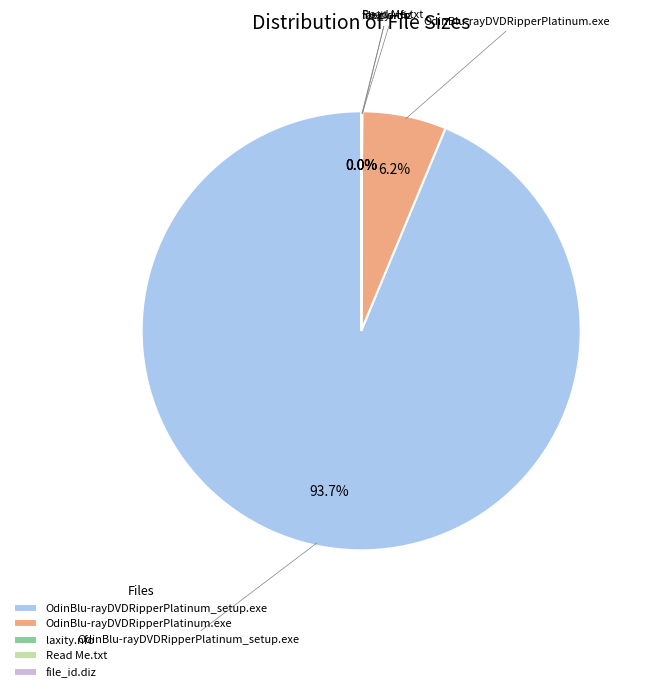

Which category accounts for the majority?

OdinBlu-rayDVDRipperPlatinum_setup.exe